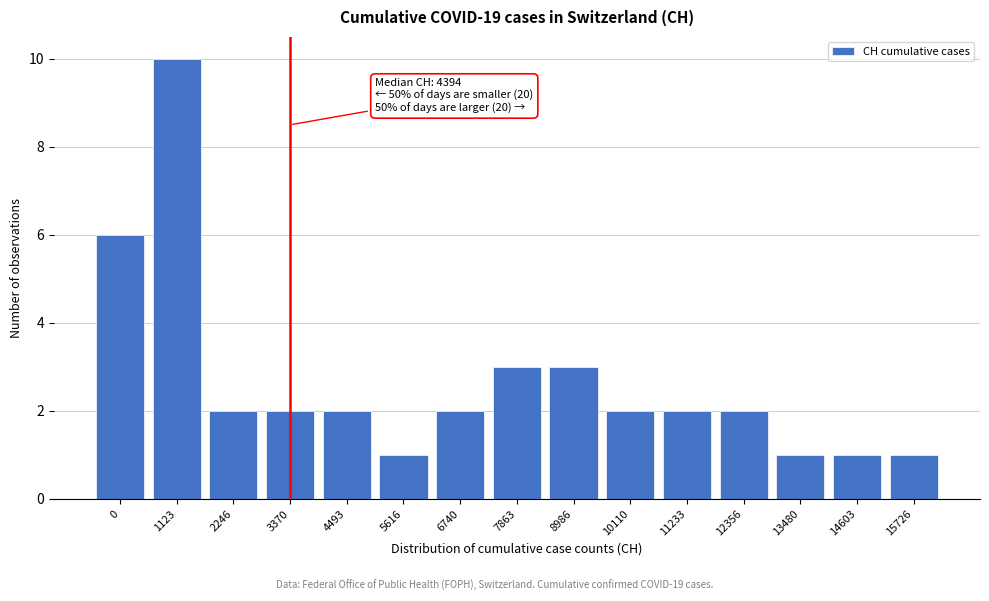

Reading left to right, what are all the values shown in this chart?

0=6	1123=10	2246=2	3370=2	4493=2	5616=1	6740=2	7863=3	8986=3	10110=2	11233=2	12356=2	13480=1	14603=1	15726=1